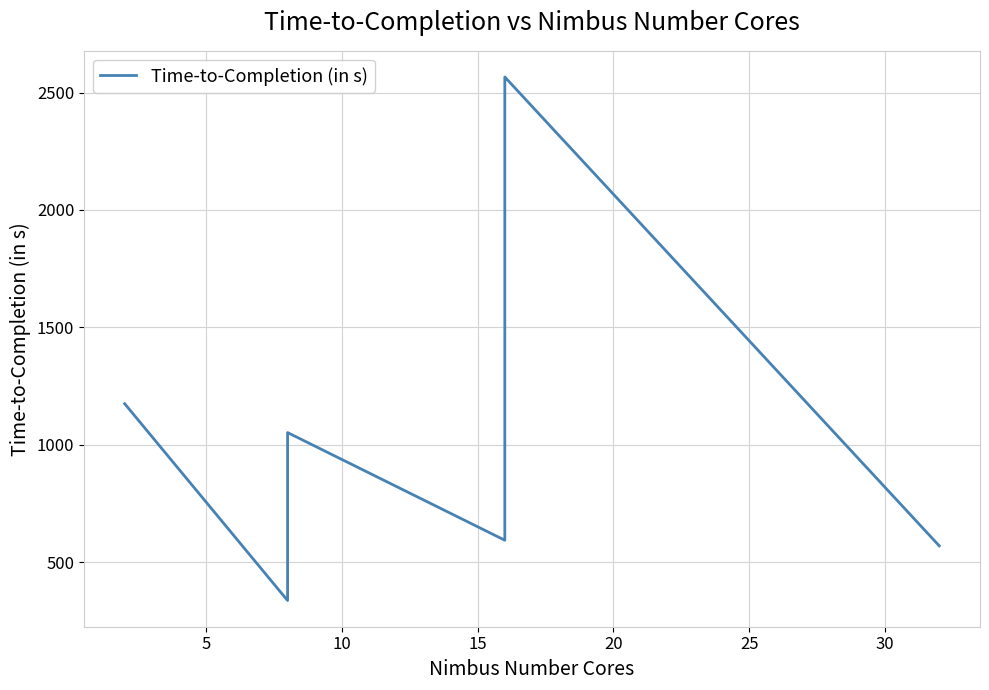

Approximately how many times larger is the value at 5 compared to 10?

0.5